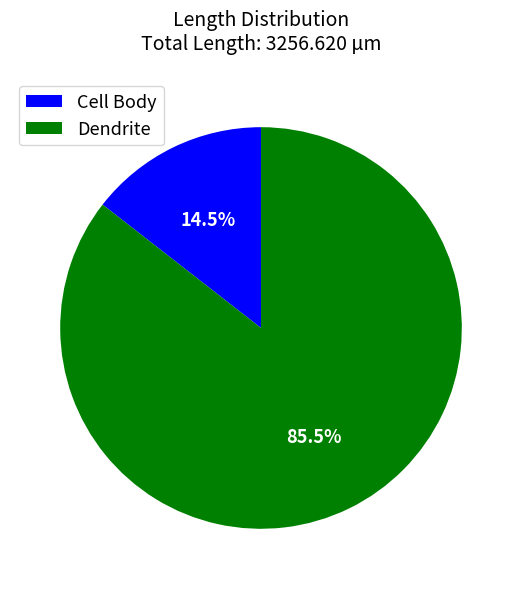

Rank the categories by value from lowest to highest.

Cell Body, Dendrite